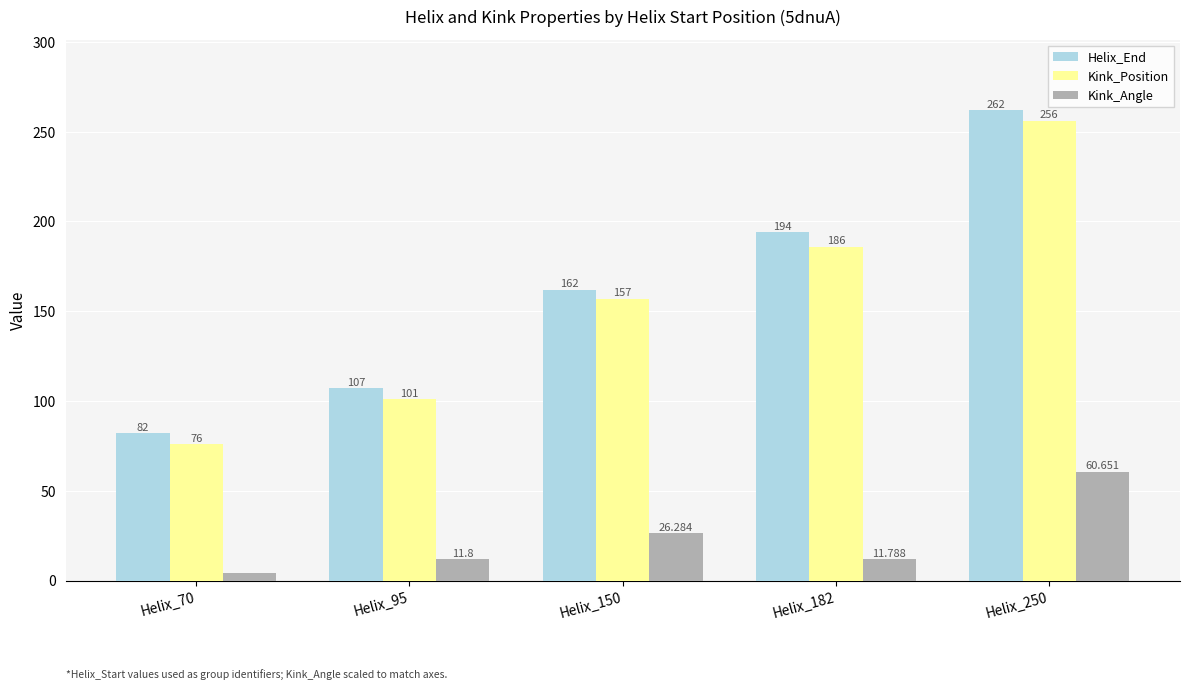

Between Helix_95 and Helix_150, which series saw the biggest shift?

Kink_Position